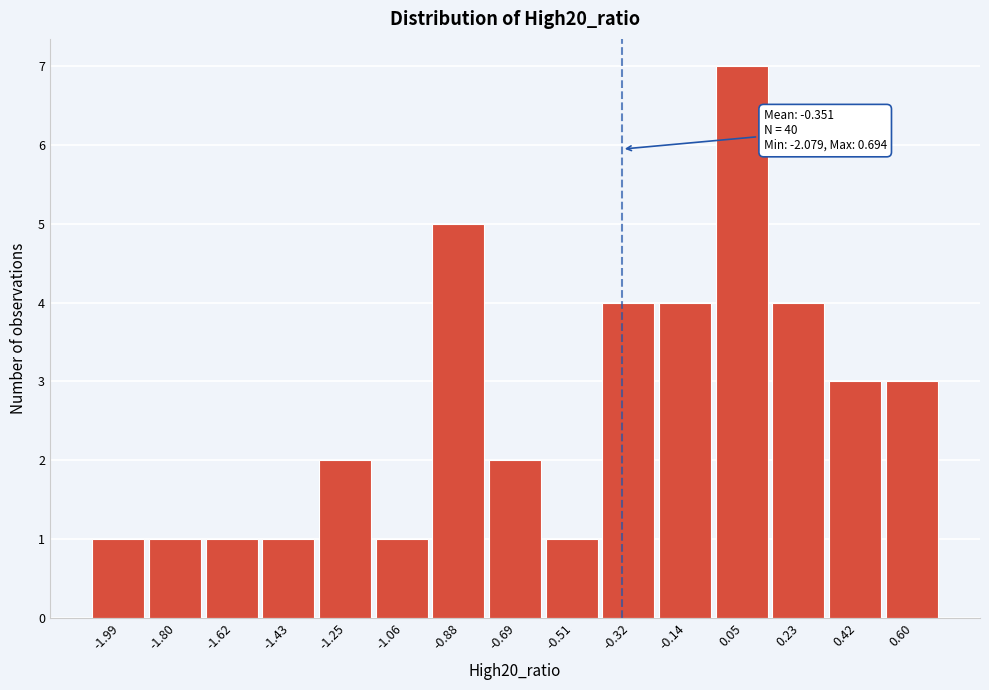

Which range on the x-axis has the tallest bar?

-0.04 to 0.14